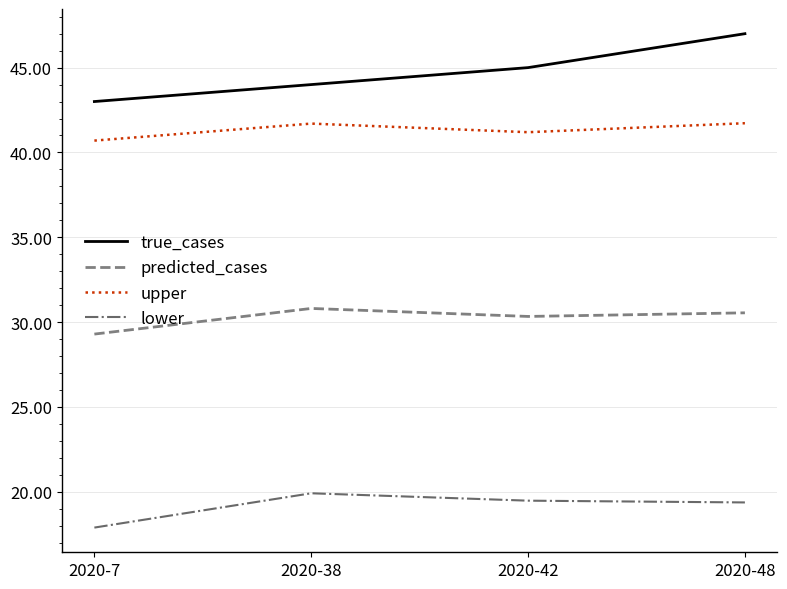

How many interior local peaks does the upper series have?

1